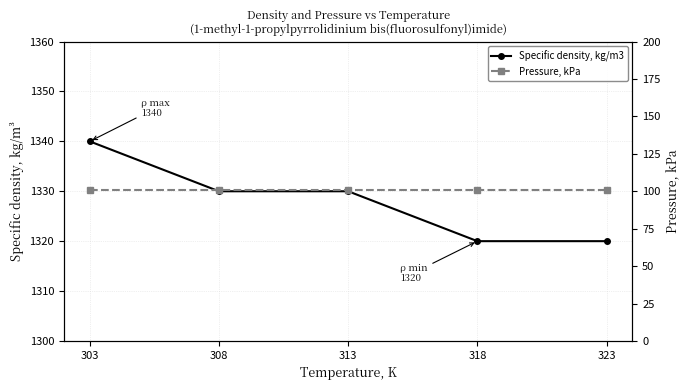

True or false: Pressure, kPa has more than 1 points higher than both neighbors.

False